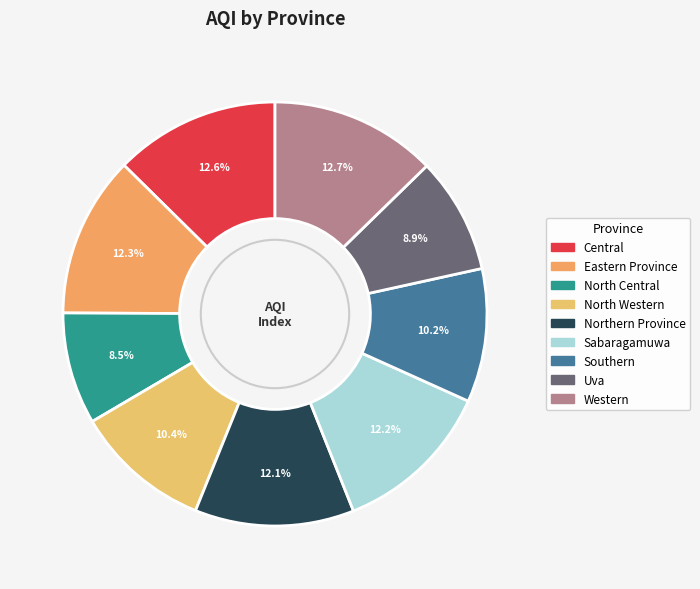

To the nearest percent, what percentage of the pie is North Western?

10%